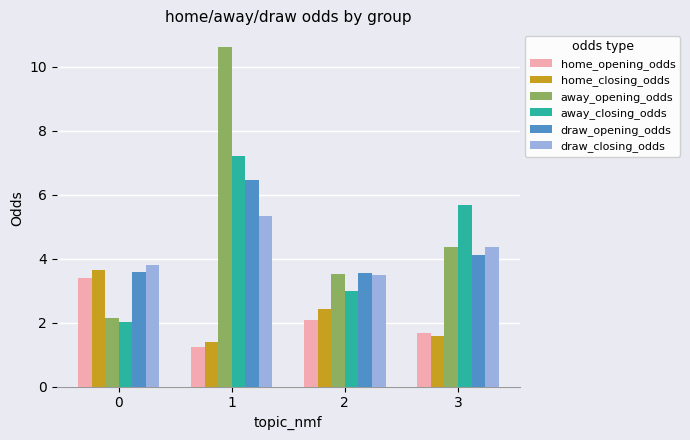

What is the maximum value for away_opening_odds?

10.6